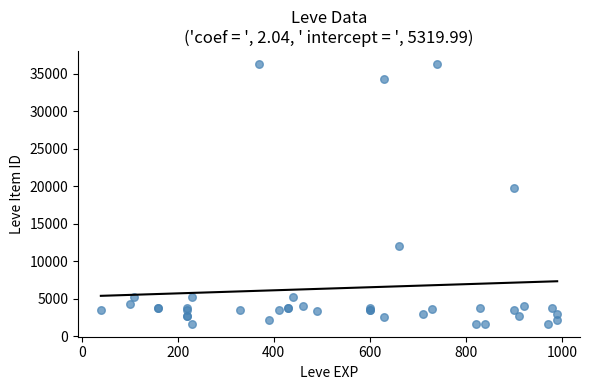

What Y value in the scatter plot is closest to 18967?

19744